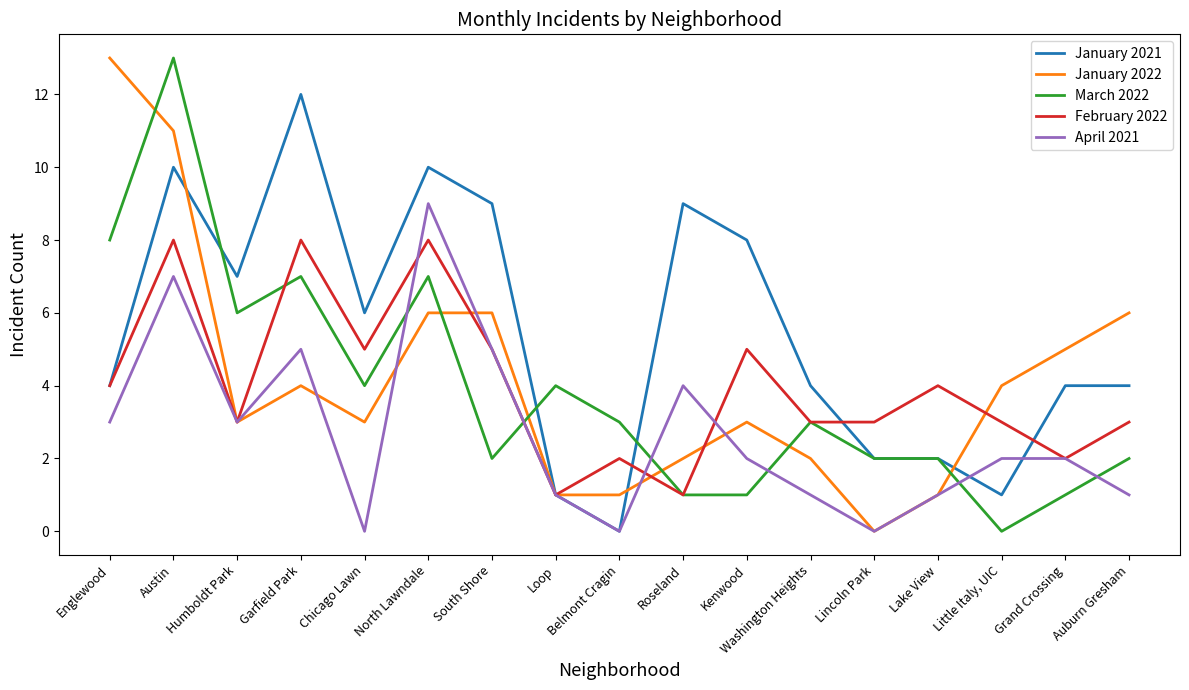

Reading left to right, what are all the values shown in this chart?

January 2021: 4	10	7	12	6	10	9	1	0	9	8	4	2	2	1	4	4
January 2022: 13	11	3	4	3	6	6	1	1	2	3	2	0	1	4	5	6
March 2022: 8	13	6	7	4	7	2	4	3	1	1	3	2	2	0	1	2
February 2022: 4	8	3	8	5	8	5	1	2	1	5	3	3	4	3	2	3
April 2021: 3	7	3	5	0	9	5	1	0	4	2	1	0	1	2	2	1